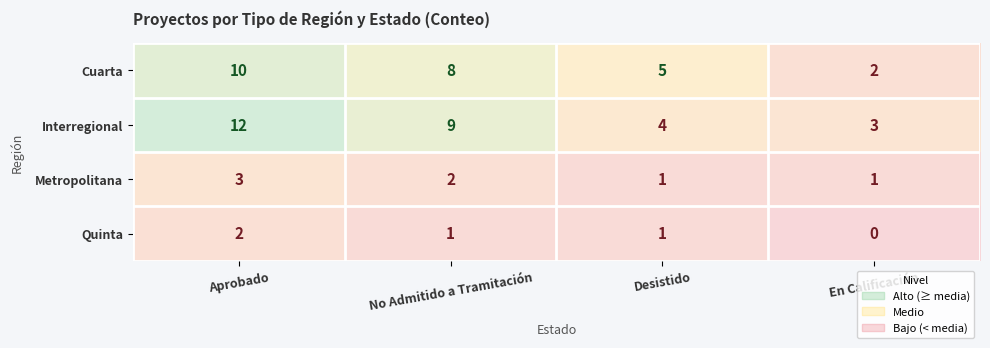

Which series has the largest total across all categories?

Interregional